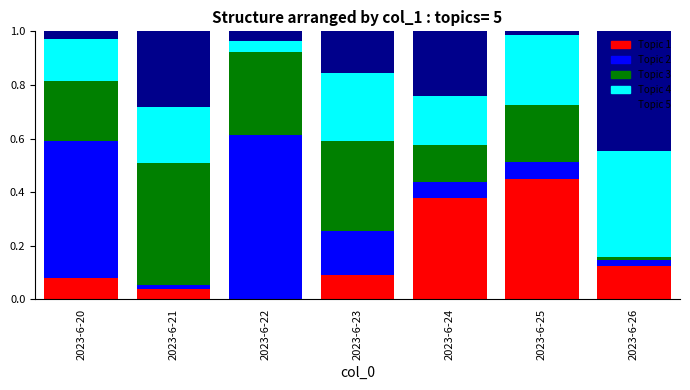

What is the total value across all series at 2023-6-23?

1.0